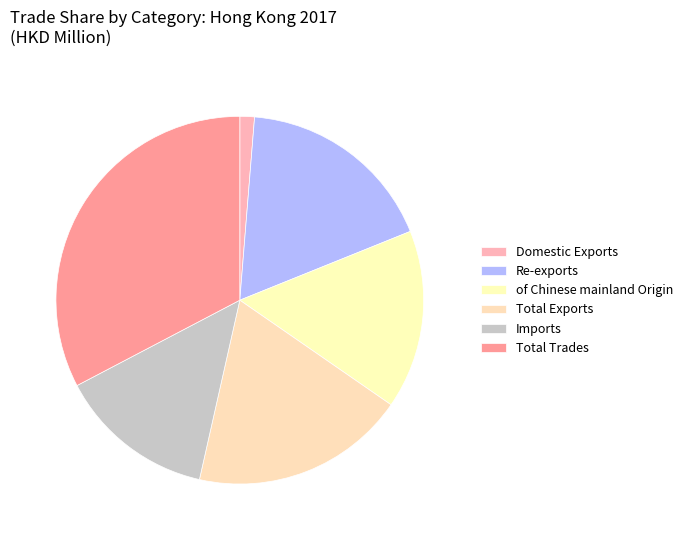

Is it true that Re-exports is 29% of the pie?

False